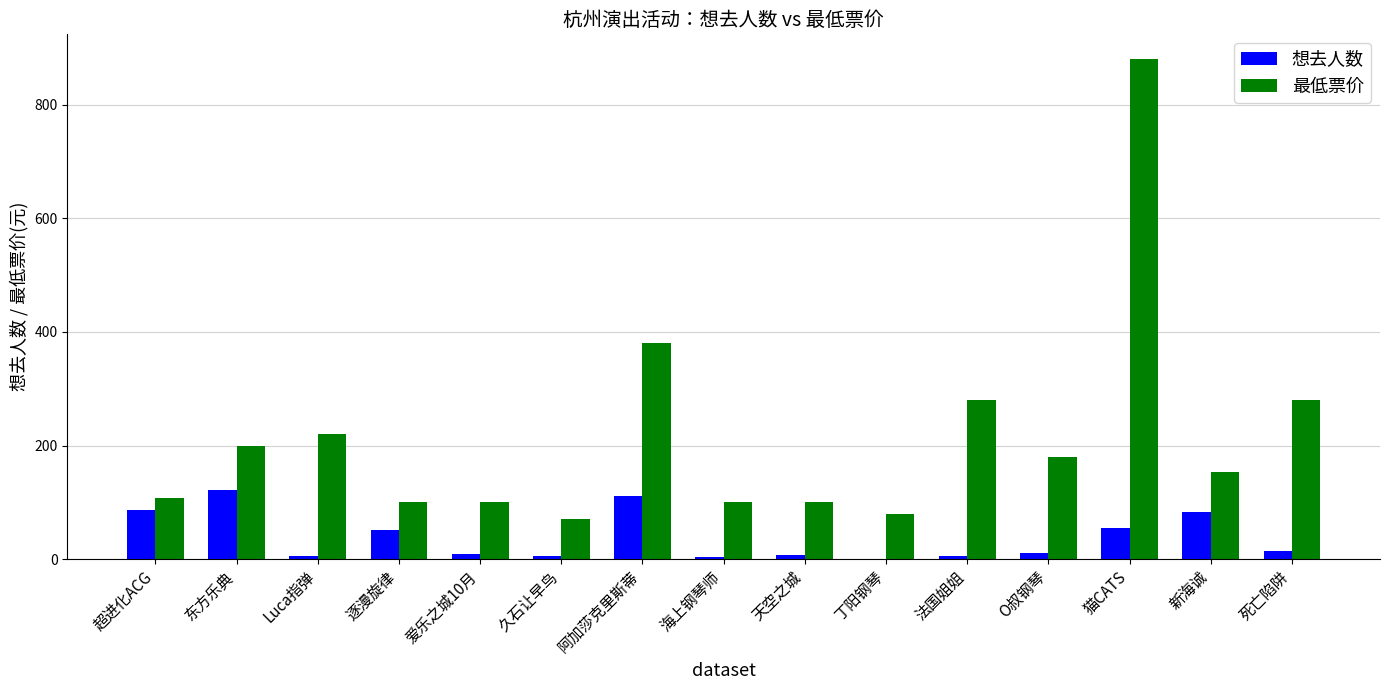

Which label corresponds to the largest value in the chart?

猫CATS